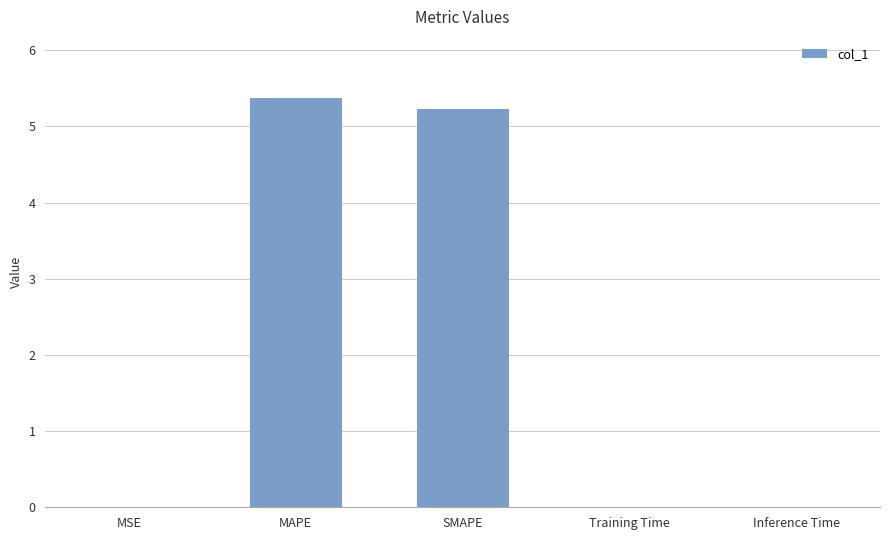

True or false: the data shows 0.0 at Inference Time.

True